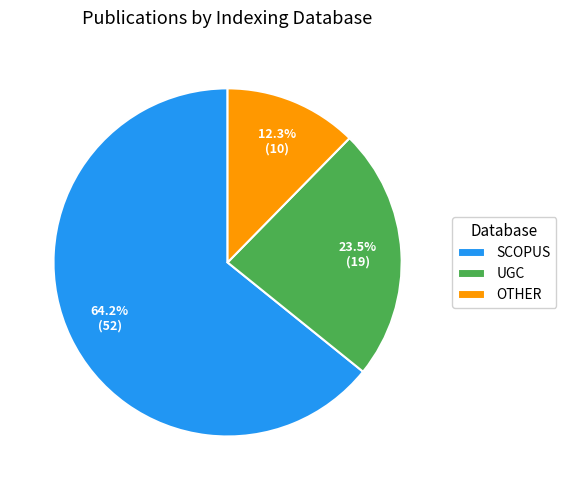

How many segments does this pie chart have?

3